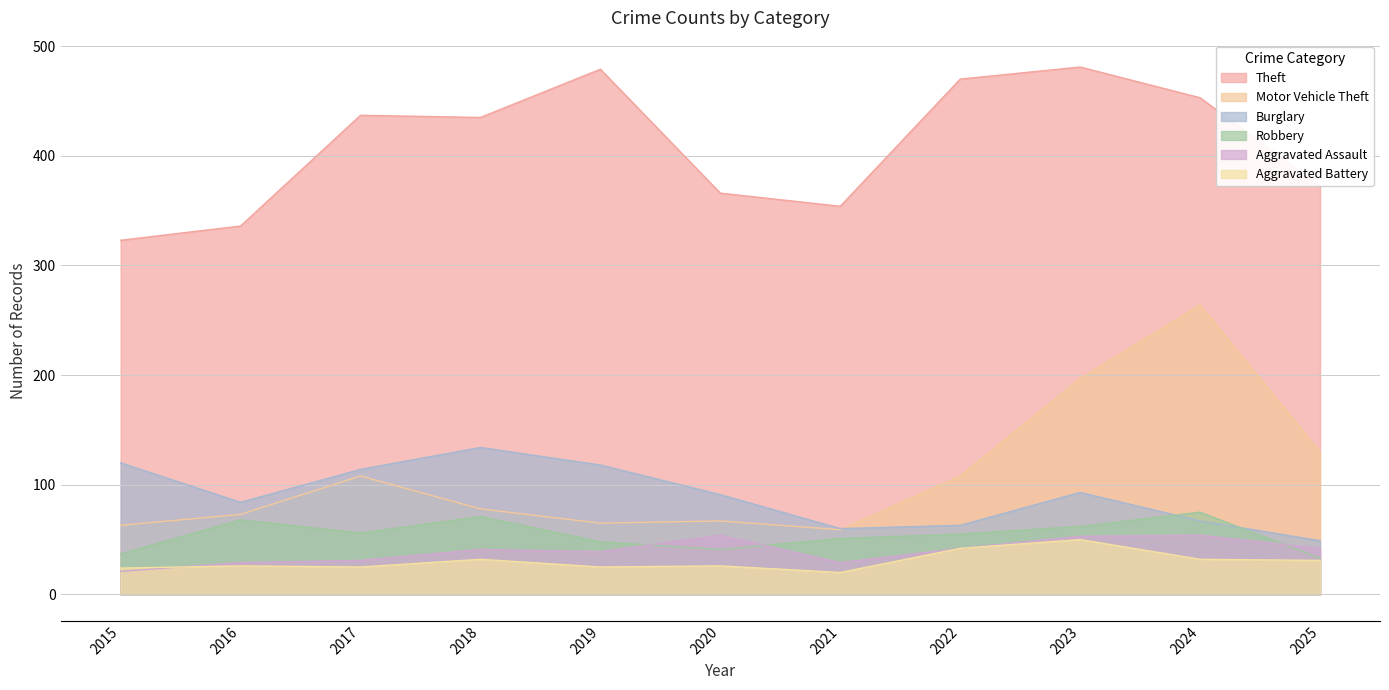

What are all the series names shown in the legend?

Theft, Motor Vehicle Theft, Burglary, Robbery, Aggravated Assault, Aggravated Battery